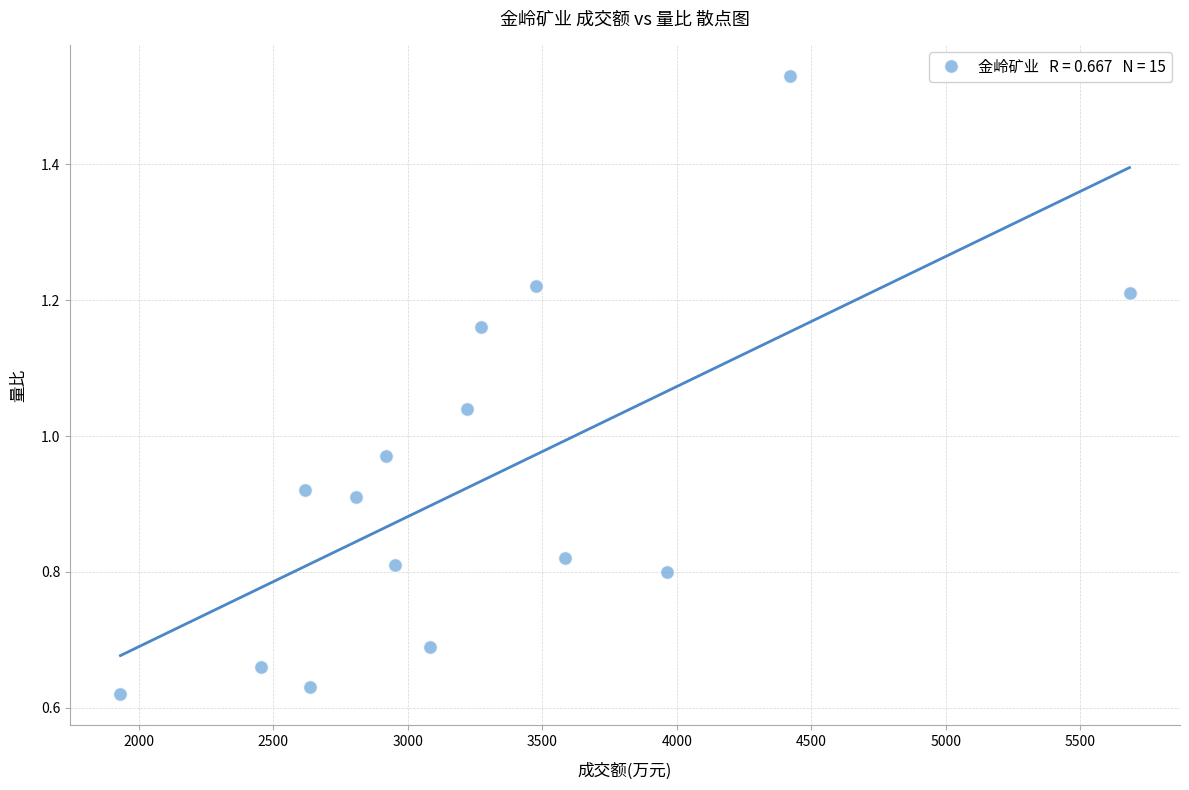

Count the number of points in this scatter plot.

15